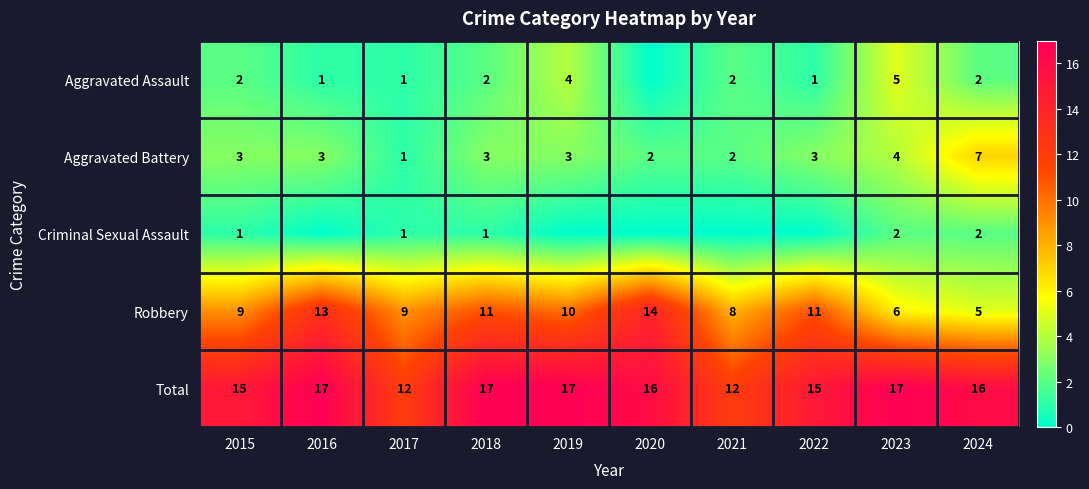

How many series are shown in this chart?

5